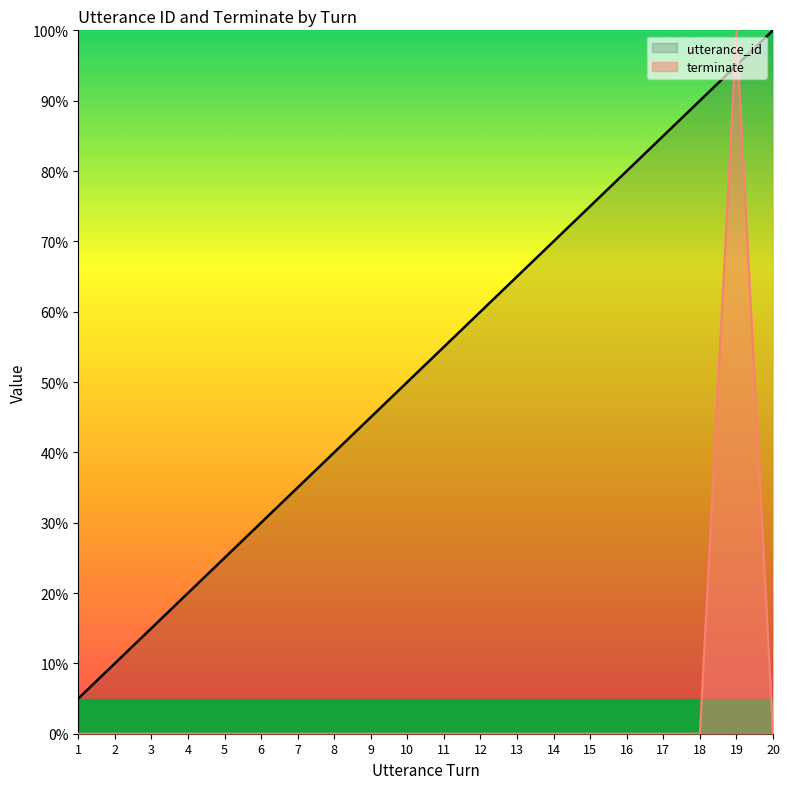

True or false: terminate has more than 1 points higher than both neighbors.

False